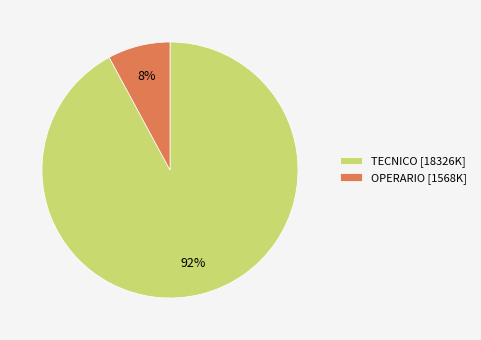

To the nearest percent, what is the average slice percentage?

50%